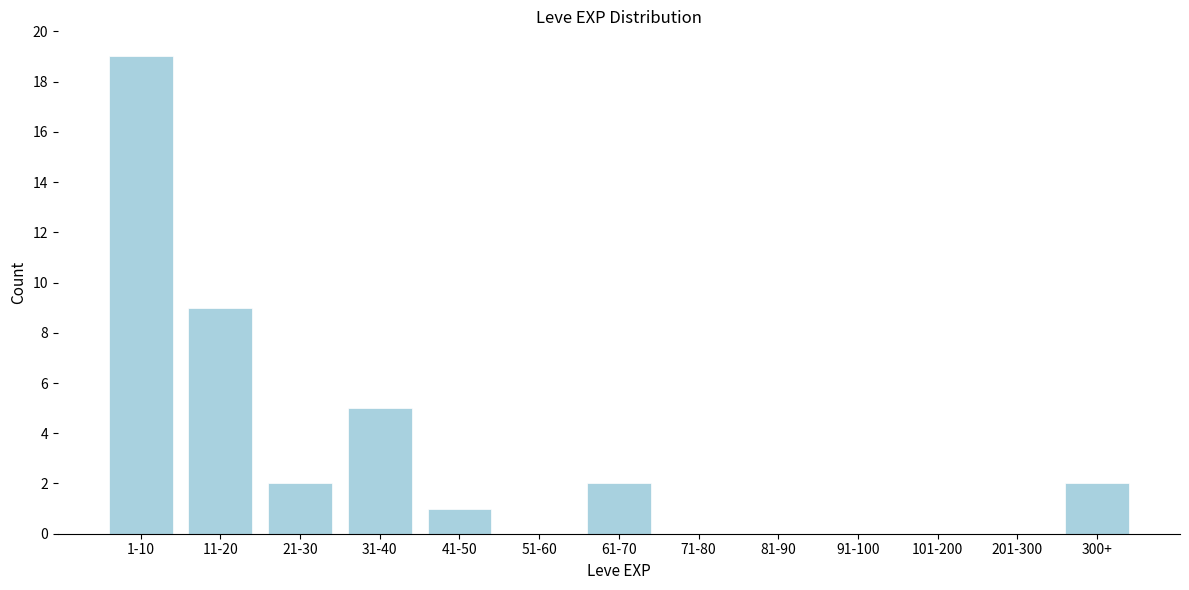

Reading left to right, what are all the values shown in this chart?

1-10=19	11-20=9	21-30=2	31-40=5	41-50=1	51-60=0	61-70=2	71-80=0	81-90=0	91-100=0	101-200=0	201-300=0	300+=2